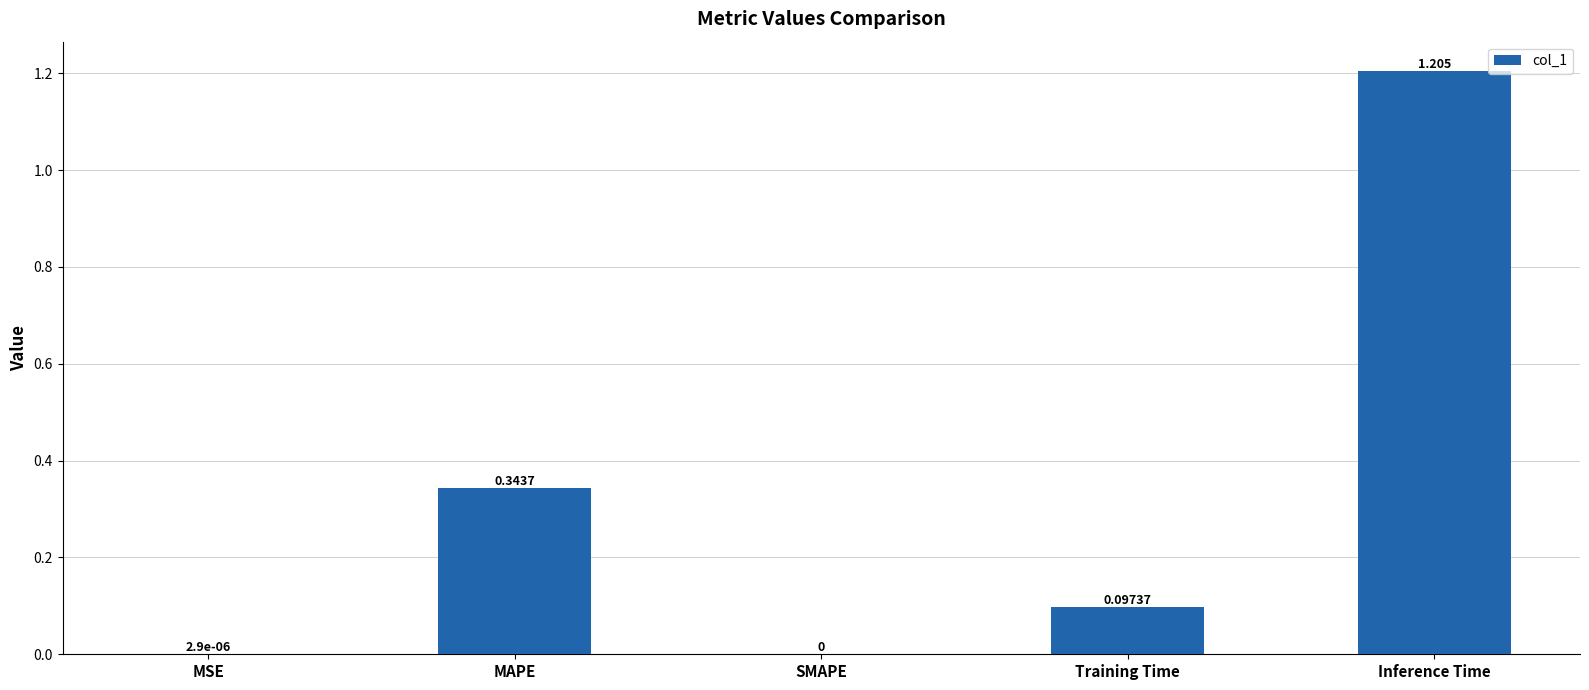

At which category does the chart reach its peak across all series?

Inference Time